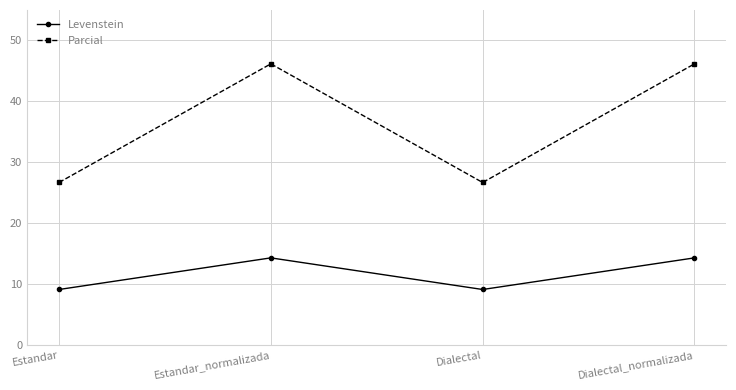

What is the highest value of the Levenstein series?

14.3